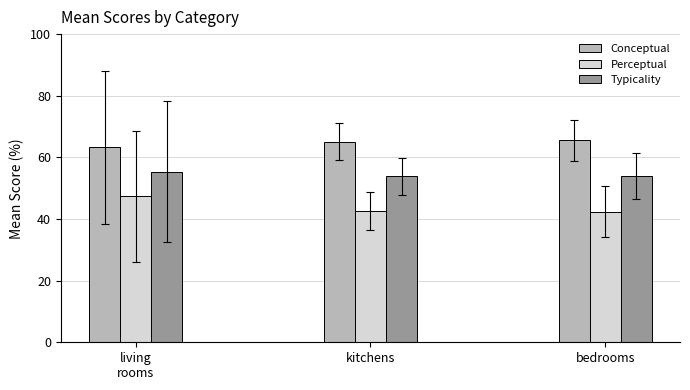

What is the maximum value shown in the chart?

65.5